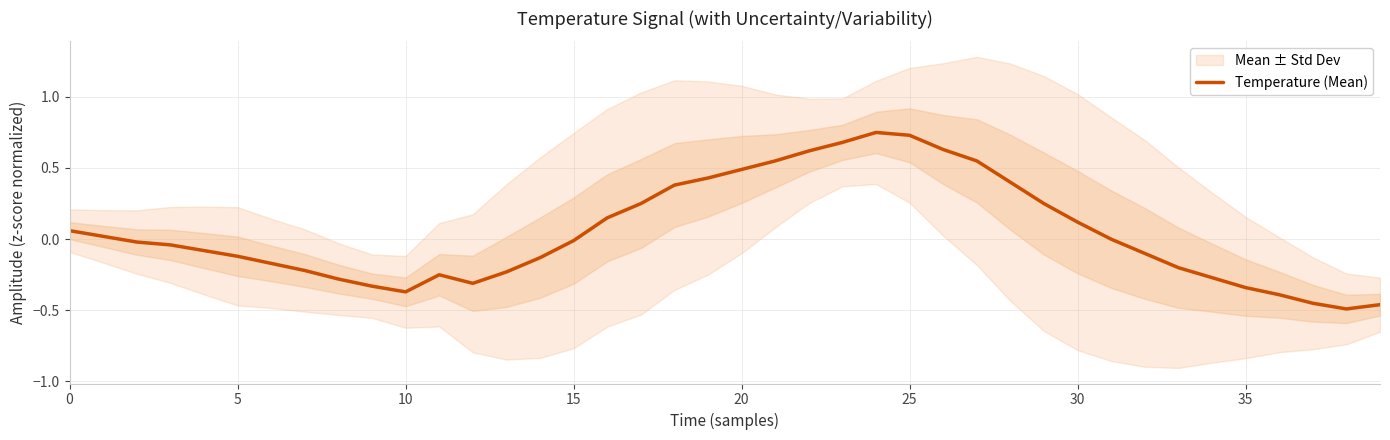

True or false: the data shows -0.4 at 13.

False